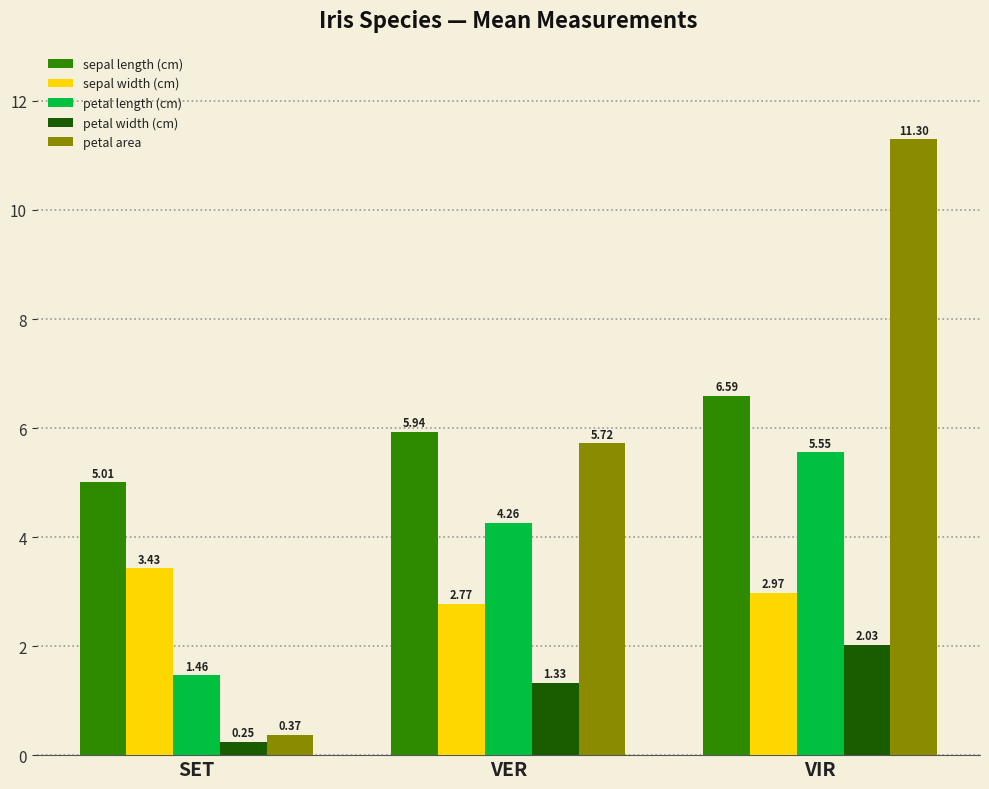

True or false: sepal width (cm) has a value of 0.9 at VIR.

False